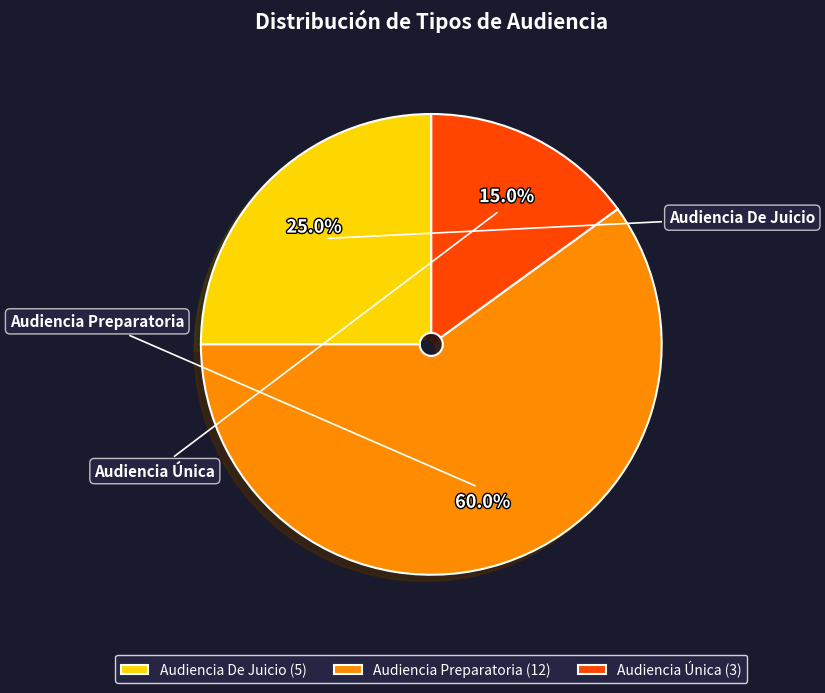

To the nearest percent, what portion does Audiencia Preparatoria represent?

60%